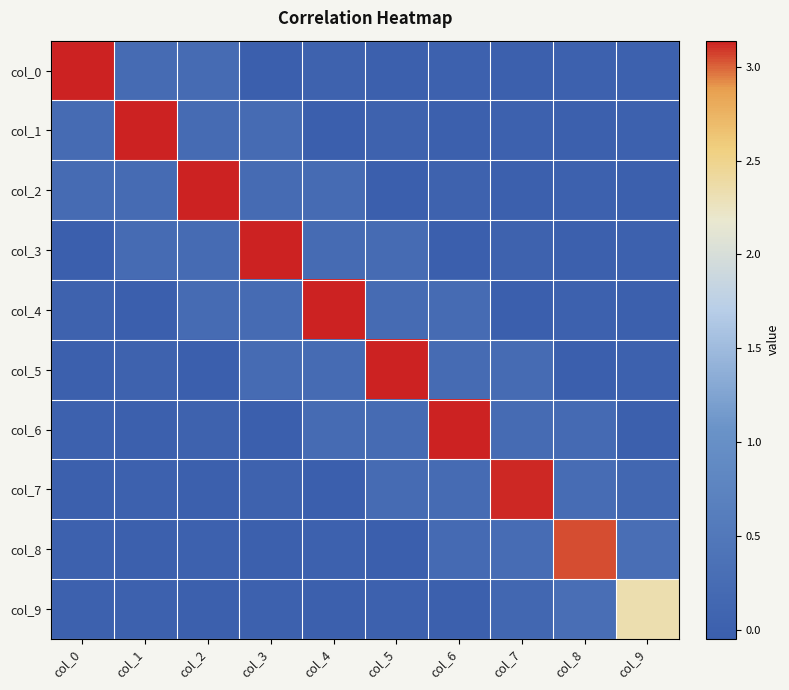

Which series changed the most between col_4 and col_8?

col_4